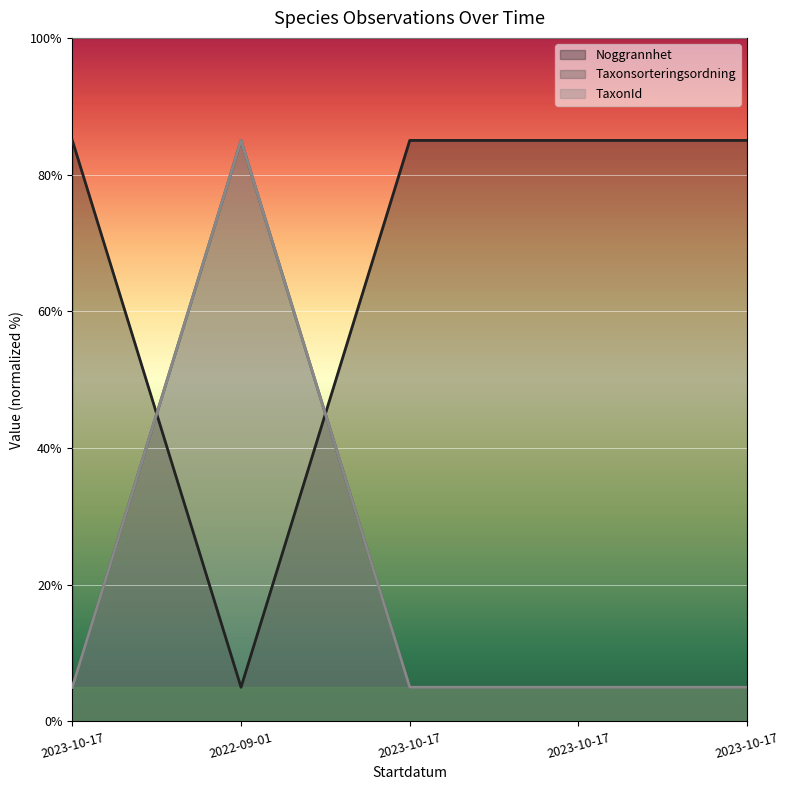

Reading left to right, extract all data points from this chart.

Noggrannhet: 2023-10-17=85	2022-09-01=5	2023-10-17=85	2023-10-17=85	2023-10-17=85
Taxonsorteringsordning: 2023-10-17=5	2022-09-01=85	2023-10-17=5	2023-10-17=5	2023-10-17=5
TaxonId: 2023-10-17=5	2022-09-01=85	2023-10-17=5	2023-10-17=5	2023-10-17=5